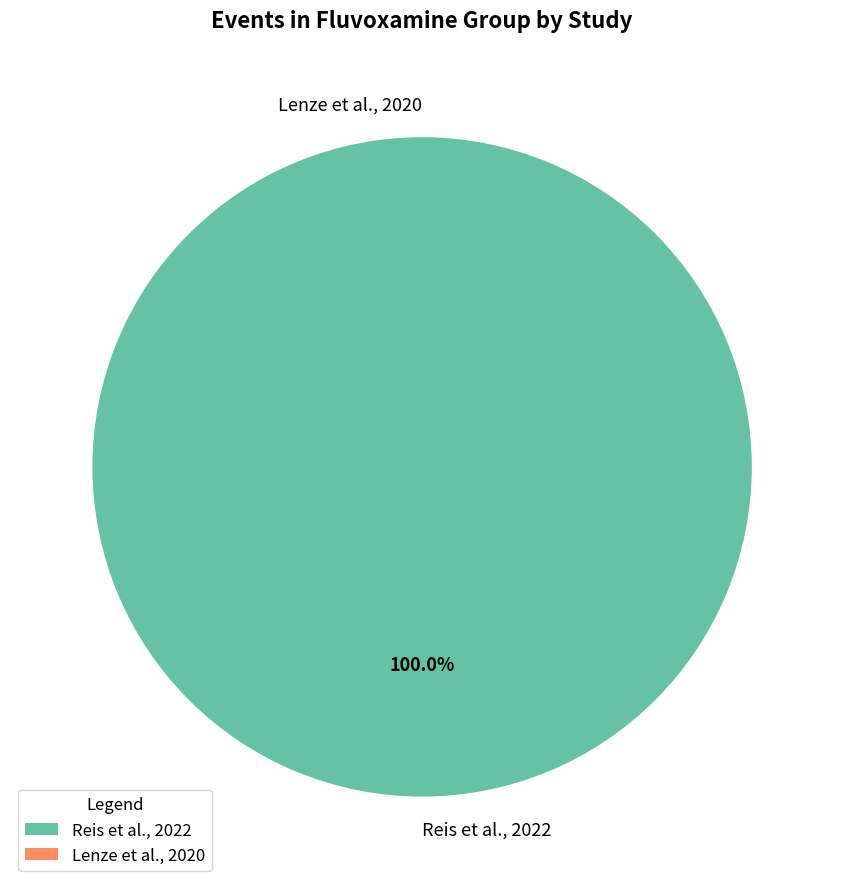

Does any single category account for the majority?

Yes